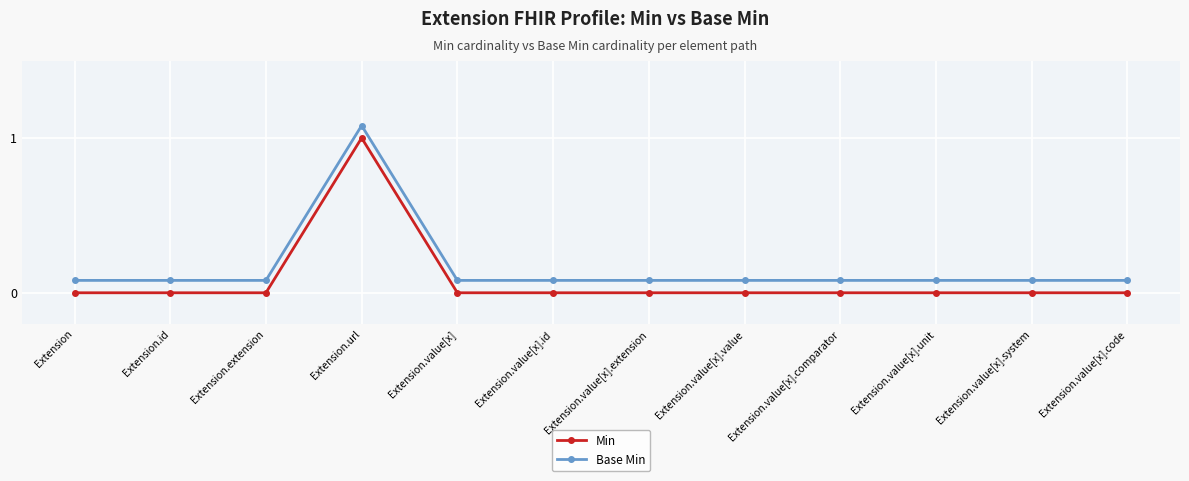

How many lines are shown in the chart?

2